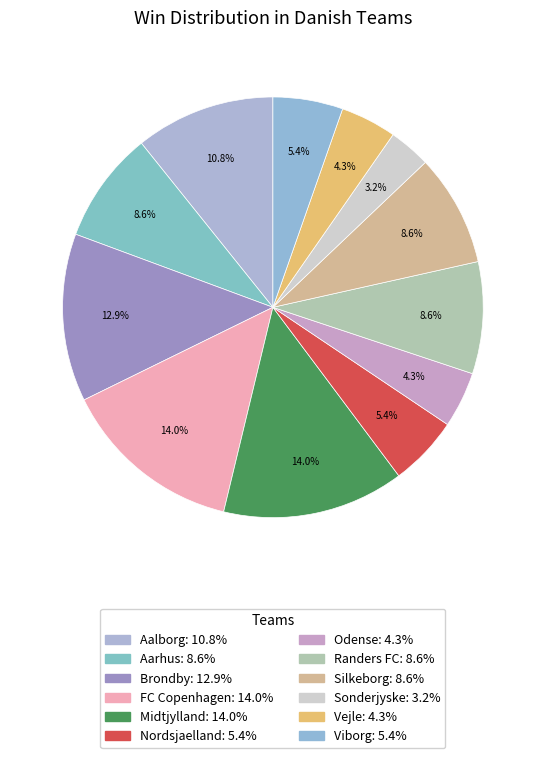

Does Viborg account for over 50% of the chart?

No